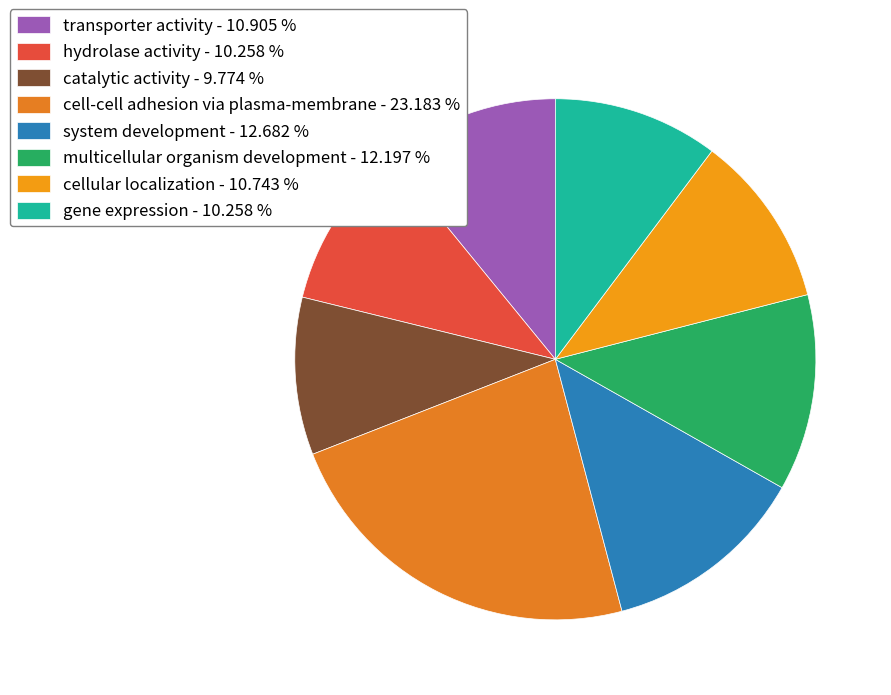

Is it true that transporter activity is 11% of the pie?

True